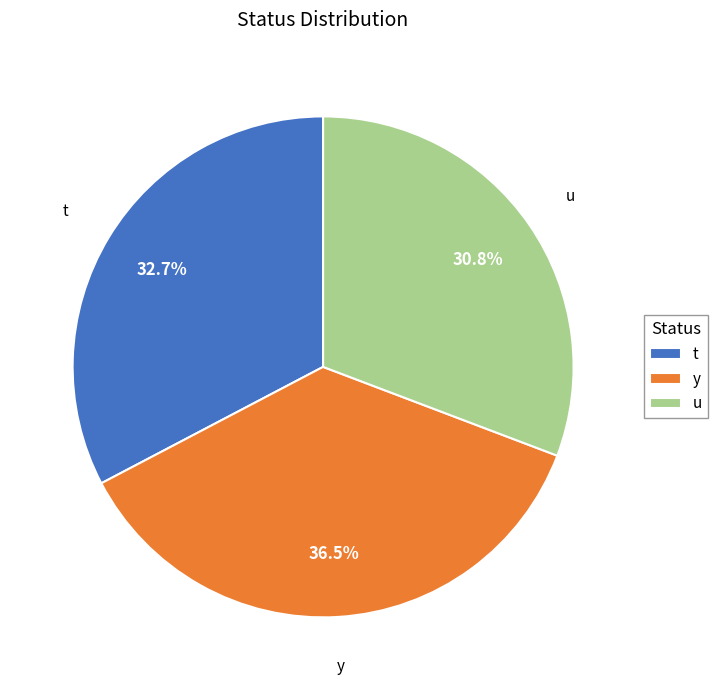

What is the total percentage of t and y?

69.2%